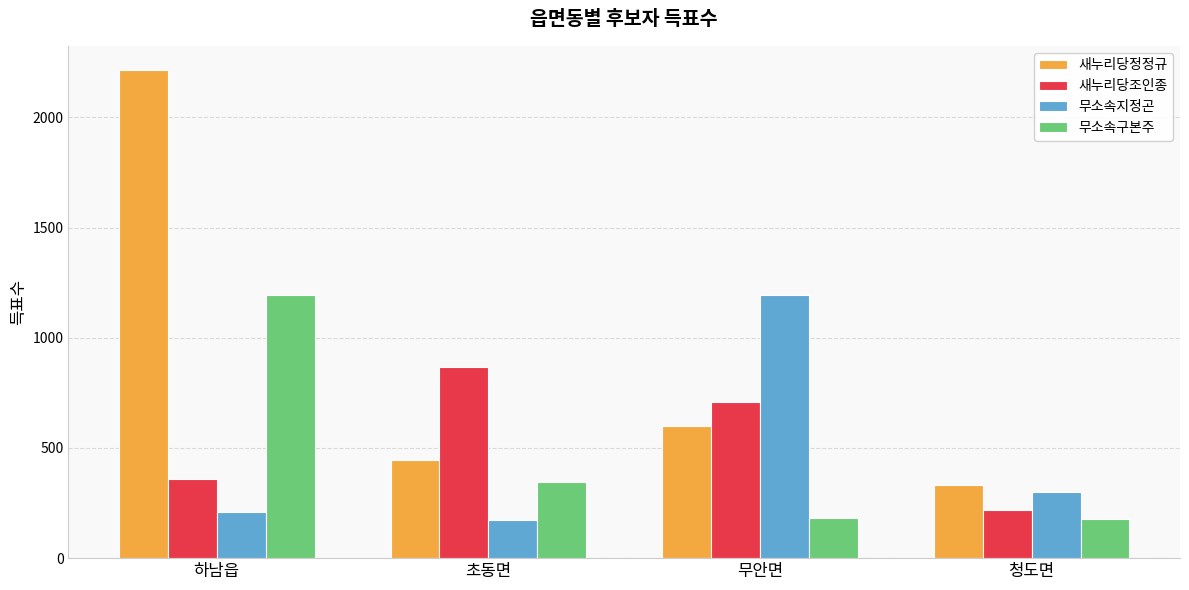

How many bars are there in total?

16